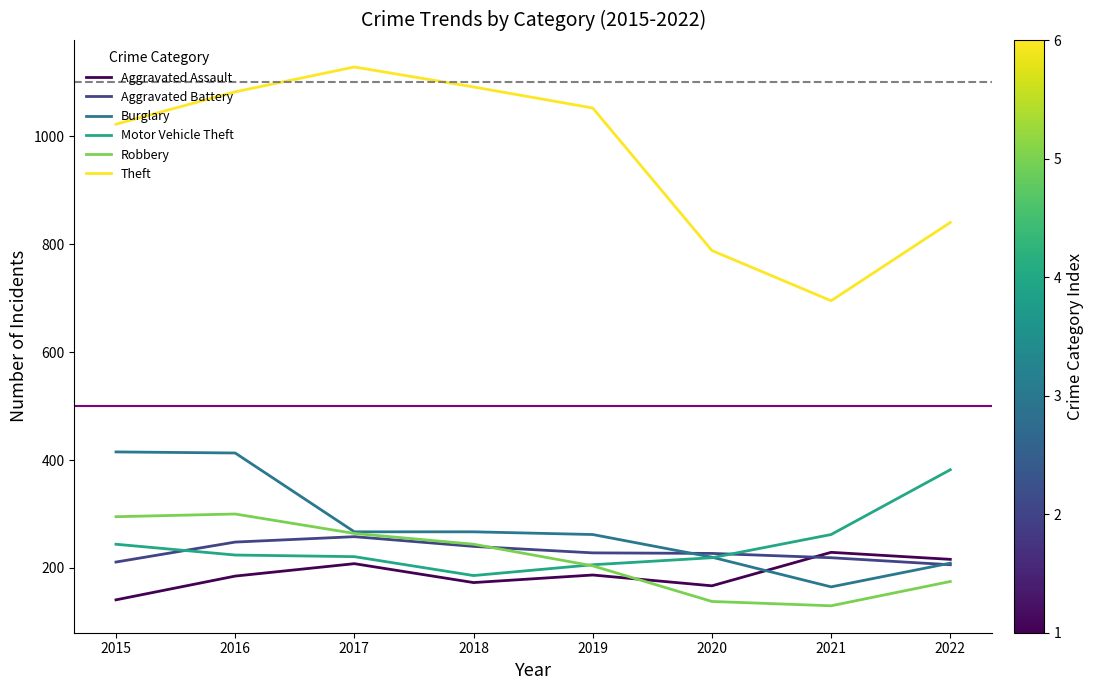

What are all the series names shown in the legend?

Aggravated Assault, Aggravated Battery, Burglary, Motor Vehicle Theft, Robbery, Theft